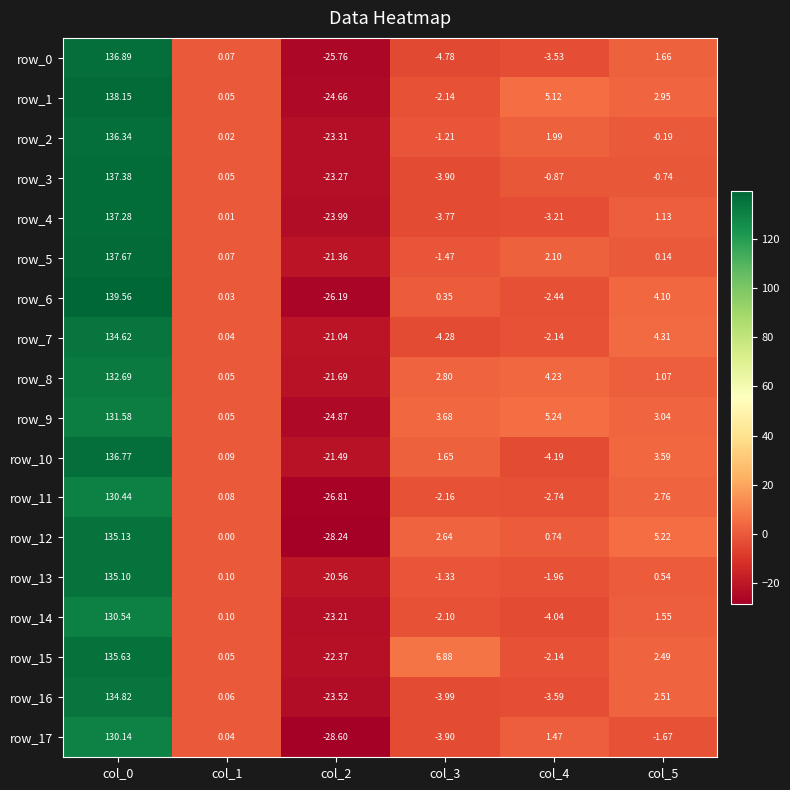

How many series are shown in this chart?

18